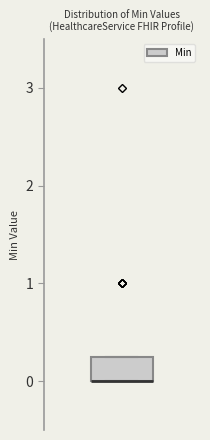

Where is the lower edge of the box on the y-axis? The values are not printed on the chart, so give them approximately, as read against the axis.

0.0